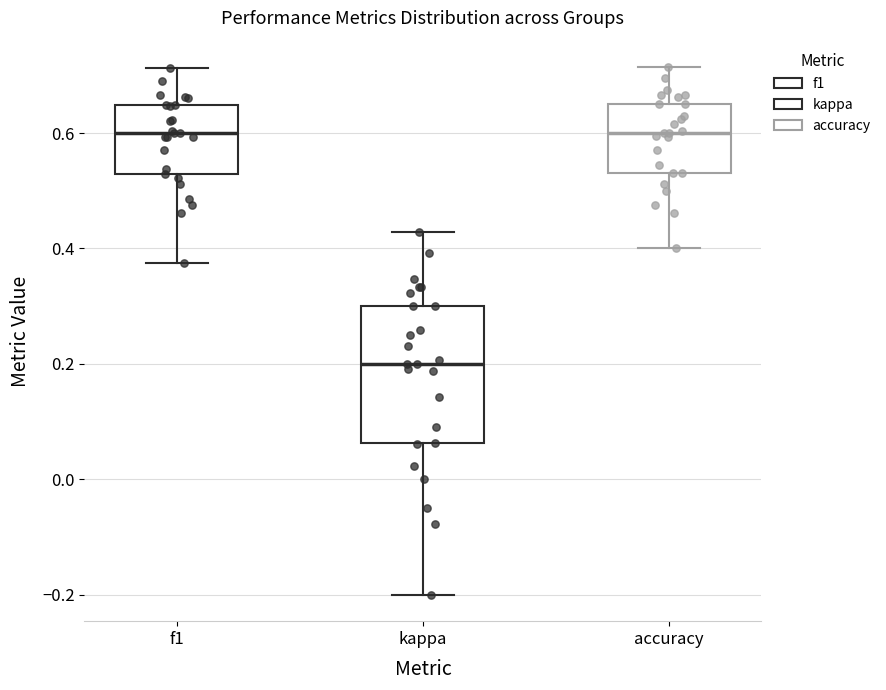

Reading left to right, read every box against the y-axis: the position of its median line, the range the box covers, and the ends of its whiskers. The values are not printed on the chart, so give them approximately, as read against the axis.

f1: median 0.60, box 0.52 to 0.64, whiskers 0.38 to 0.72
kappa: median 0.20, box 0.06 to 0.30, whiskers -0.20 to 0.42
accuracy: median 0.60, box 0.54 to 0.66, whiskers 0.40 to 0.72